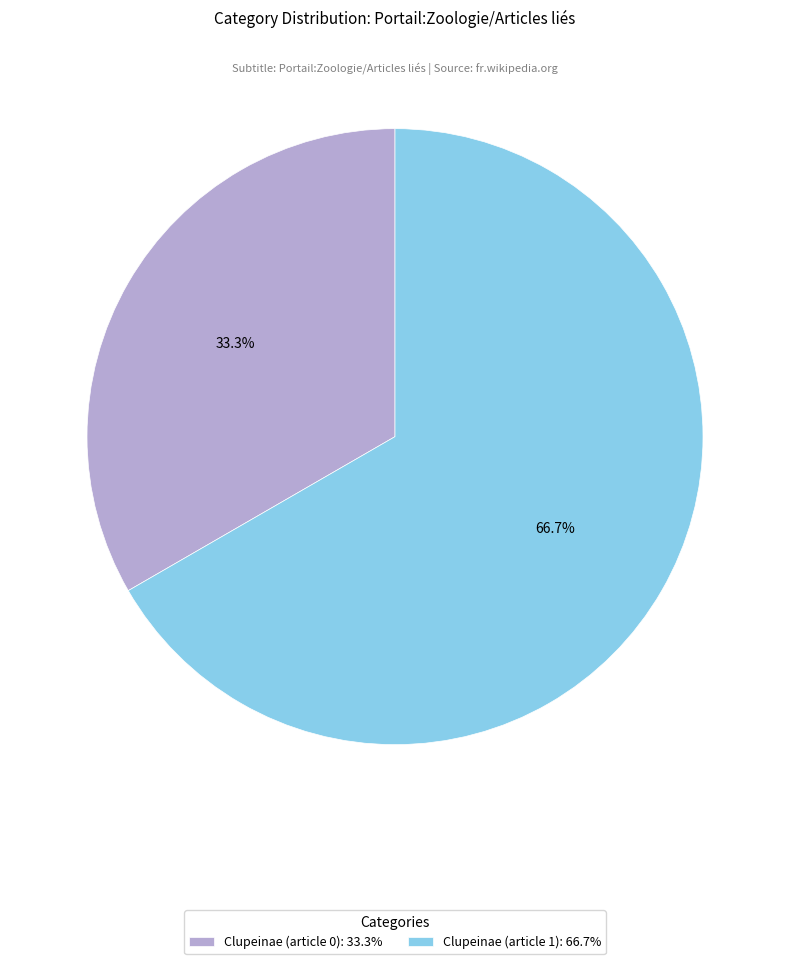

To the nearest percent, what is the combined percentage of Clupeinae (article 1) and Clupeinae (article 0)?

100%